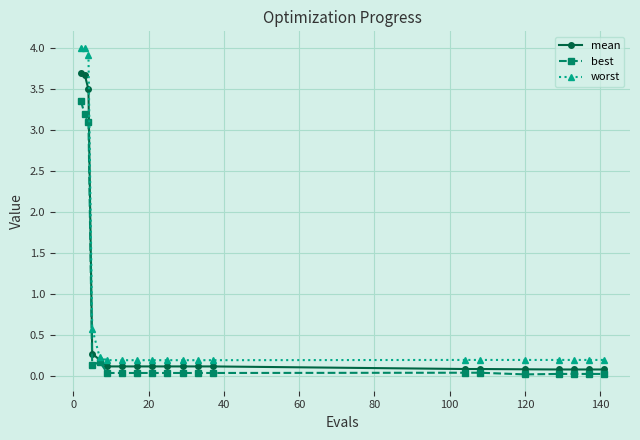

At how many categories does at least one series exceed 0?

20